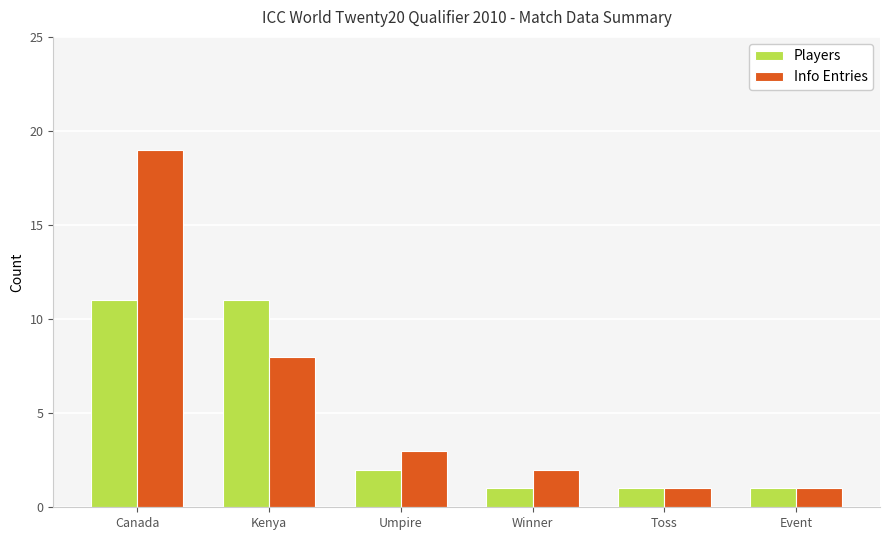

Between Canada and Kenya, which series saw the biggest shift?

Info Entries